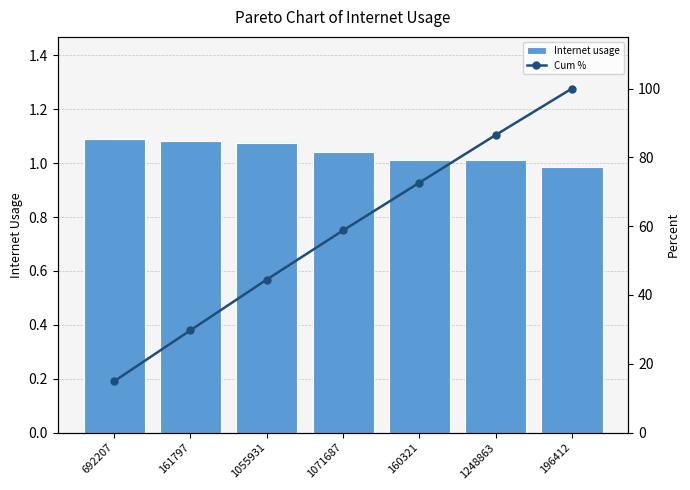

List the series in order of their peak value, lowest first.

Internet usage, Cum %